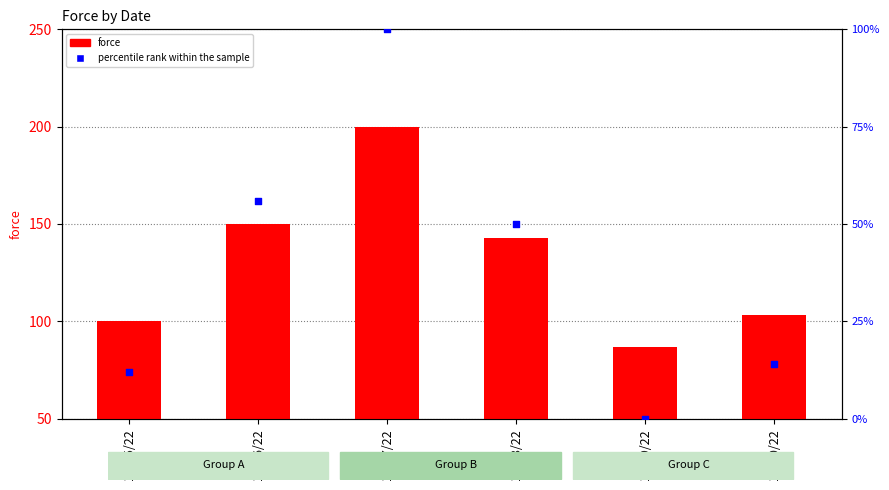

Which series reaches the maximum Y coordinate?

force